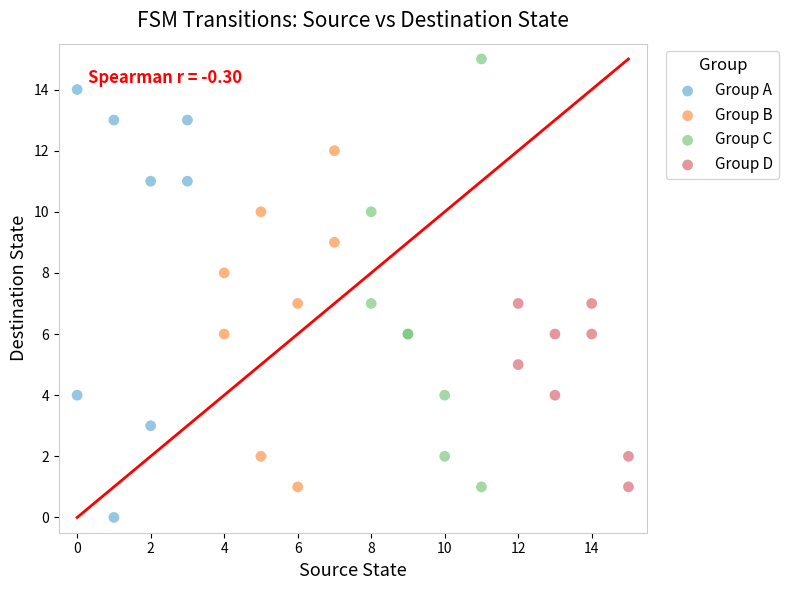

Which series reaches the minimum Y coordinate?

Group A